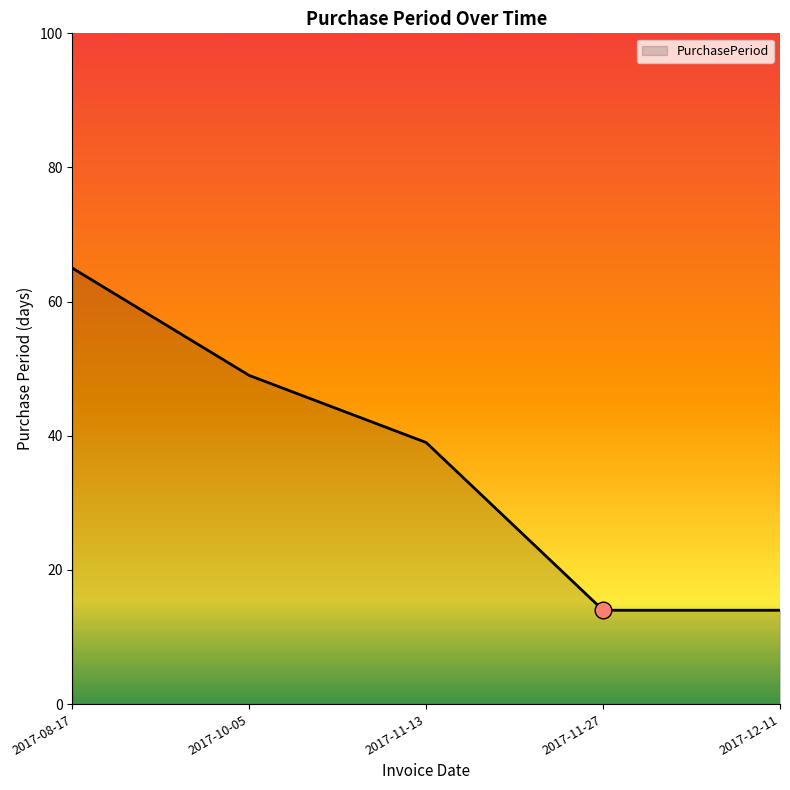

Which has a higher value, 2017-11-13 or 2017-08-17?

2017-08-17